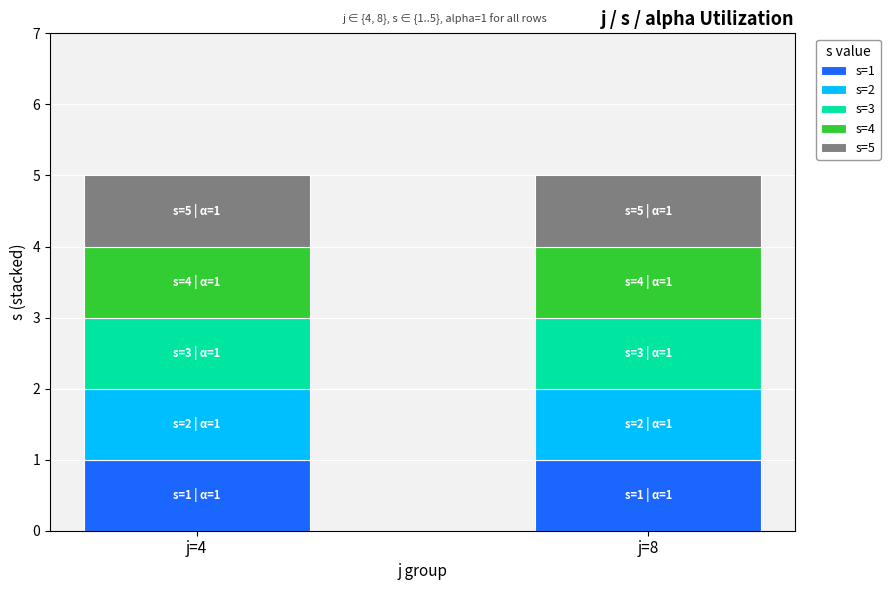

What is the sum of all alpha values?

10